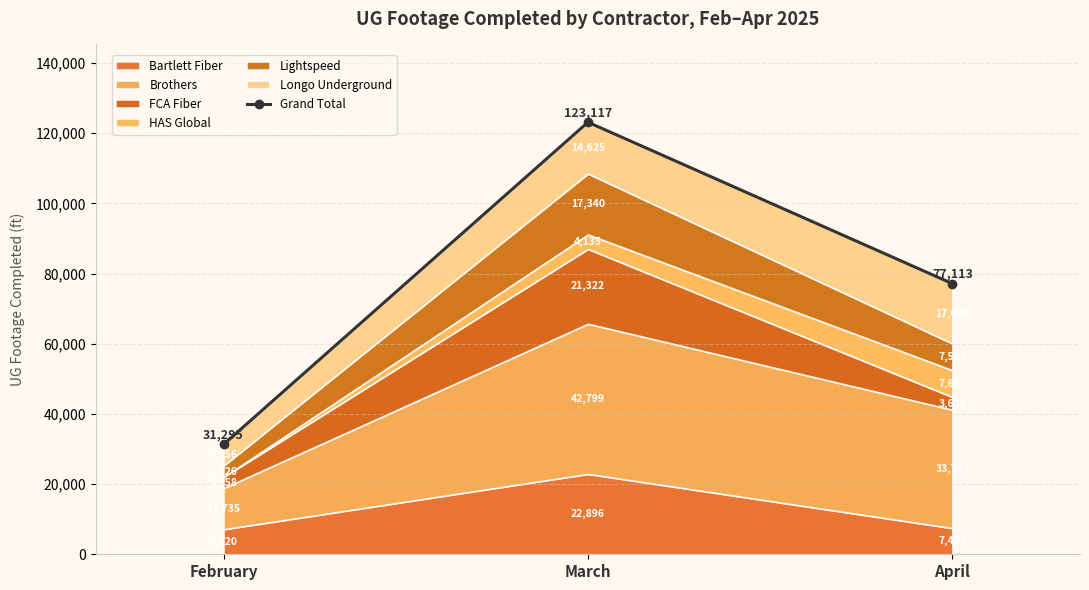

What is the ratio of the value at April to the value at February?

2.5